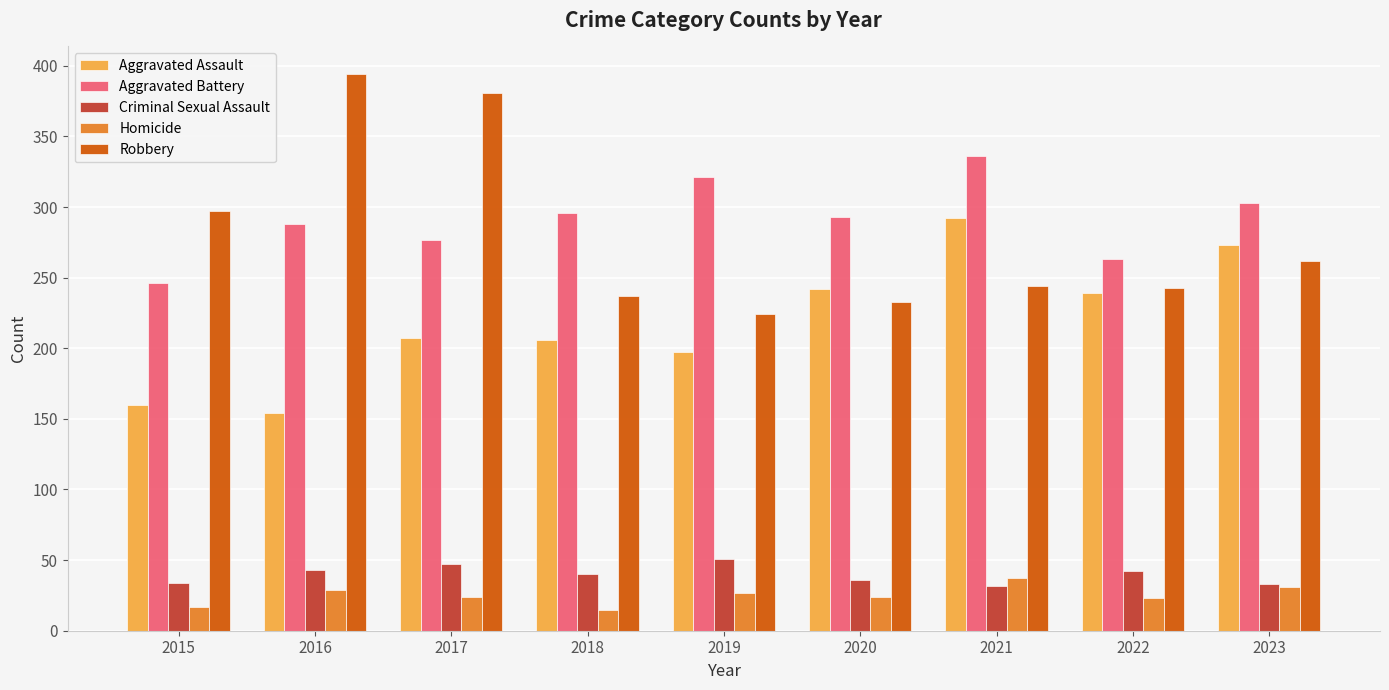

What are all the series names shown in the legend?

Aggravated Assault, Aggravated Battery, Criminal Sexual Assault, Homicide, Robbery